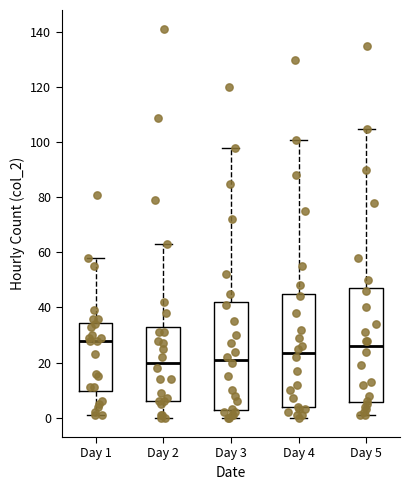

Reading left to right, read every box against the y-axis: the position of its median line, the range the box covers, and the ends of its whiskers. The values are not printed on the chart, so give them approximately, as read against the axis.

Day 1: median 28, box 10 to 34, whiskers 2 to 58
Day 2: median 20, box 6 to 32, whiskers 0 to 64
Day 3: median 22, box 2 to 42, whiskers 0 to 98
Day 4: median 24, box 4 to 46, whiskers 0 to 102
Day 5: median 26, box 6 to 48, whiskers 2 to 106